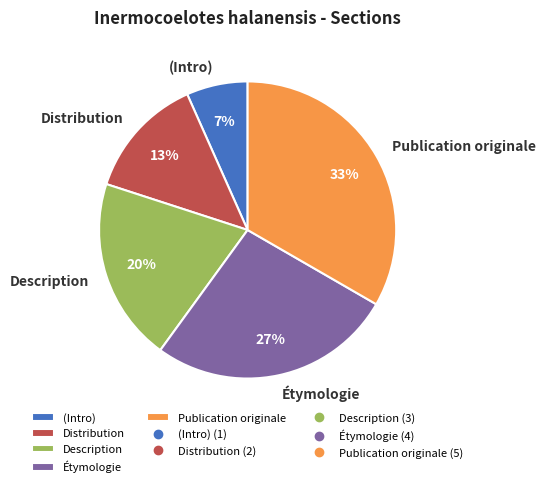

To the nearest percent, what is the difference between the Étymologie and Description slice percentages?

7%